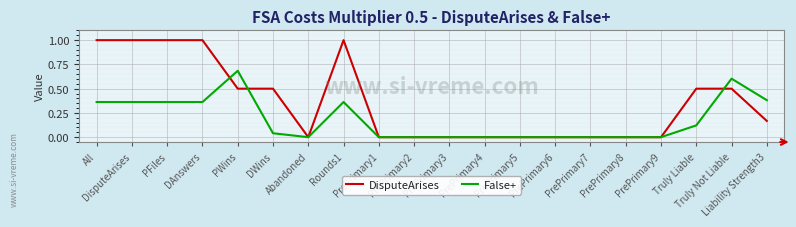

Is it true that False+ equals 0.0 at PrePrimary8?

True